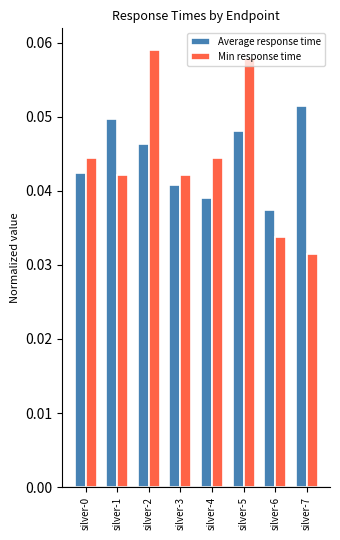

The value of Min response time at silver-2 is 0.0. True or false?

False